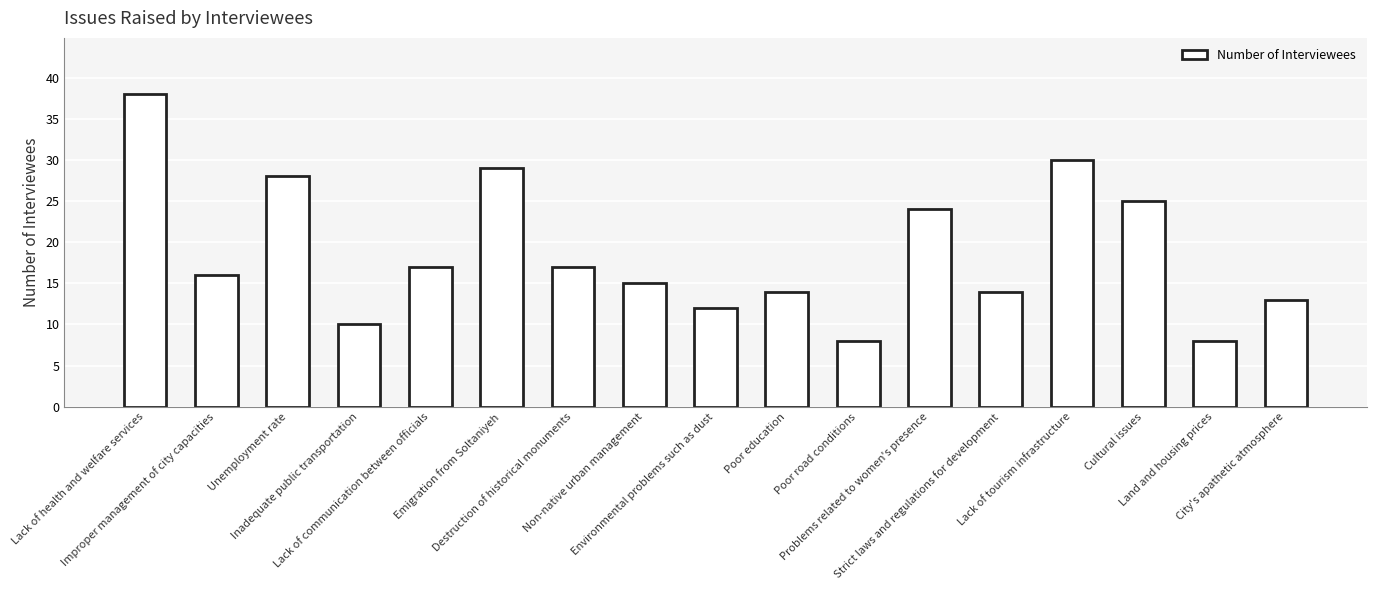

What position from the right is Unemployment rate?

15